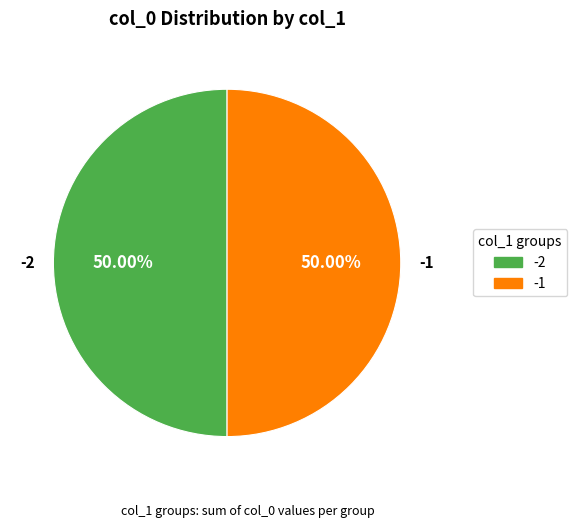

Which category has the biggest portion of the pie?

-2